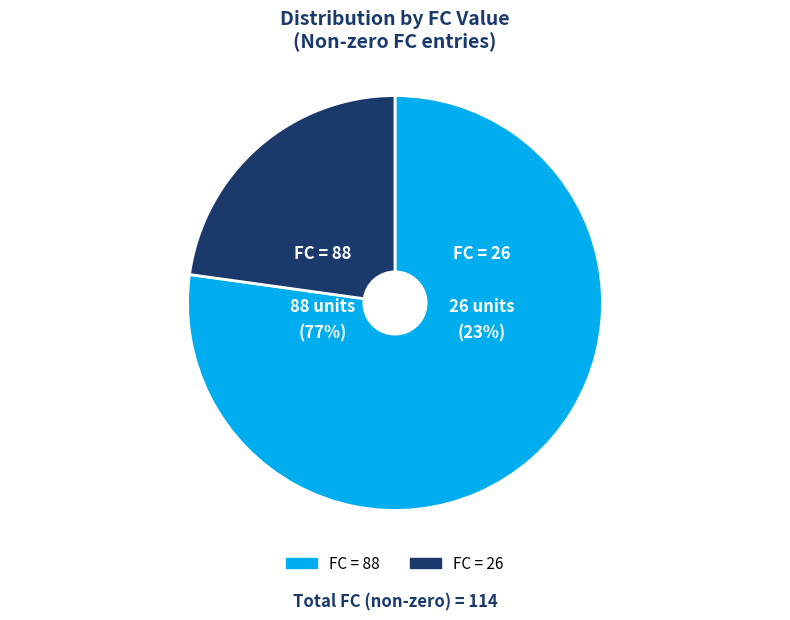

Between FC = 26 and FC = 88, which is larger?

FC = 88